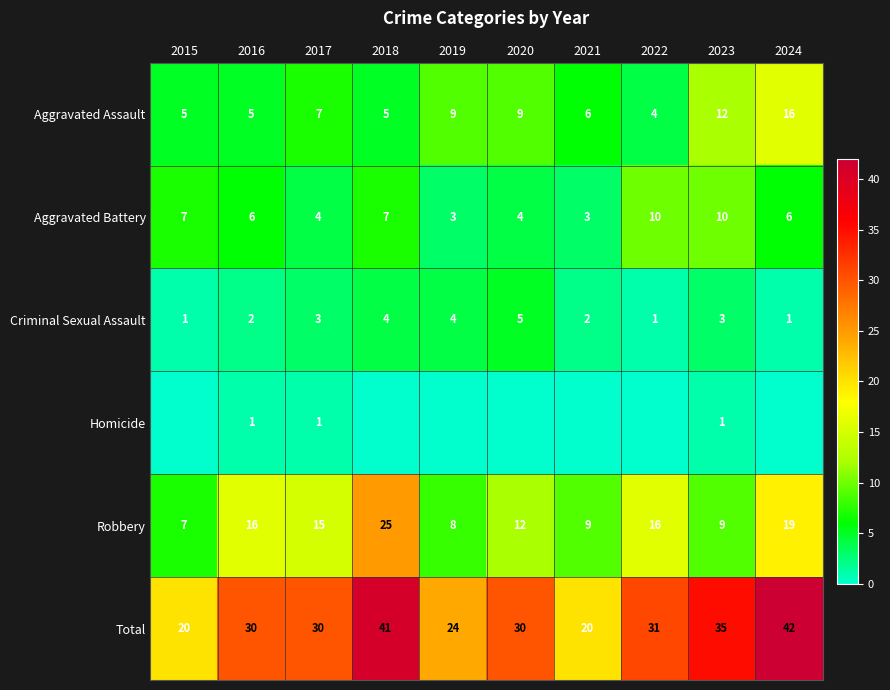

Count the number of categories in the chart.

10